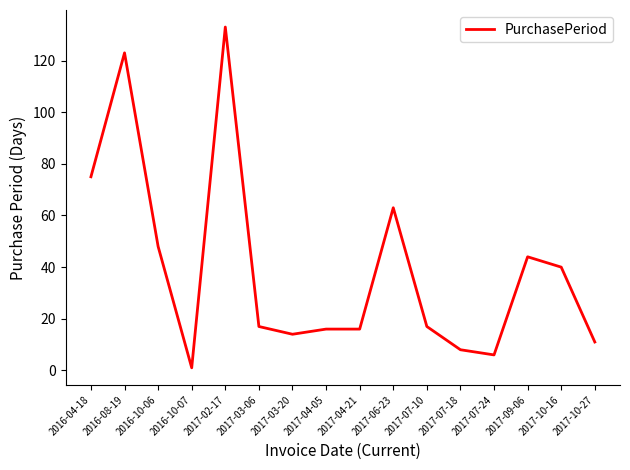

True or false: the data shows 123 at 2016-08-19.

True